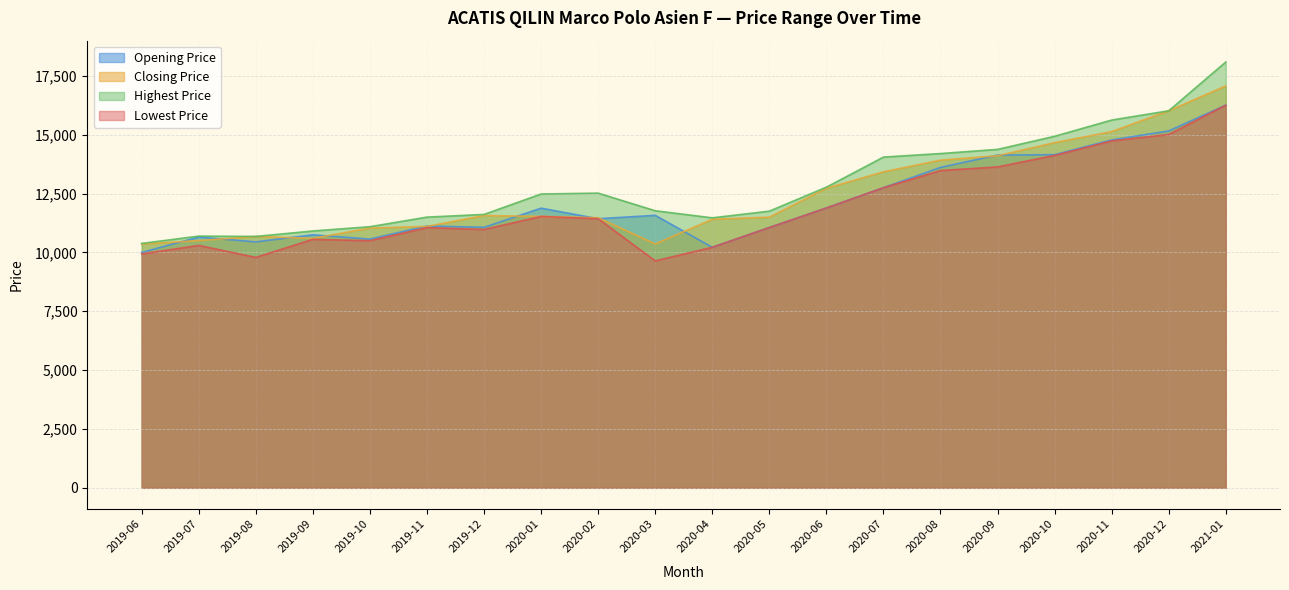

What is the value of the Lowest Price point at the 1st from the left?

9938.2